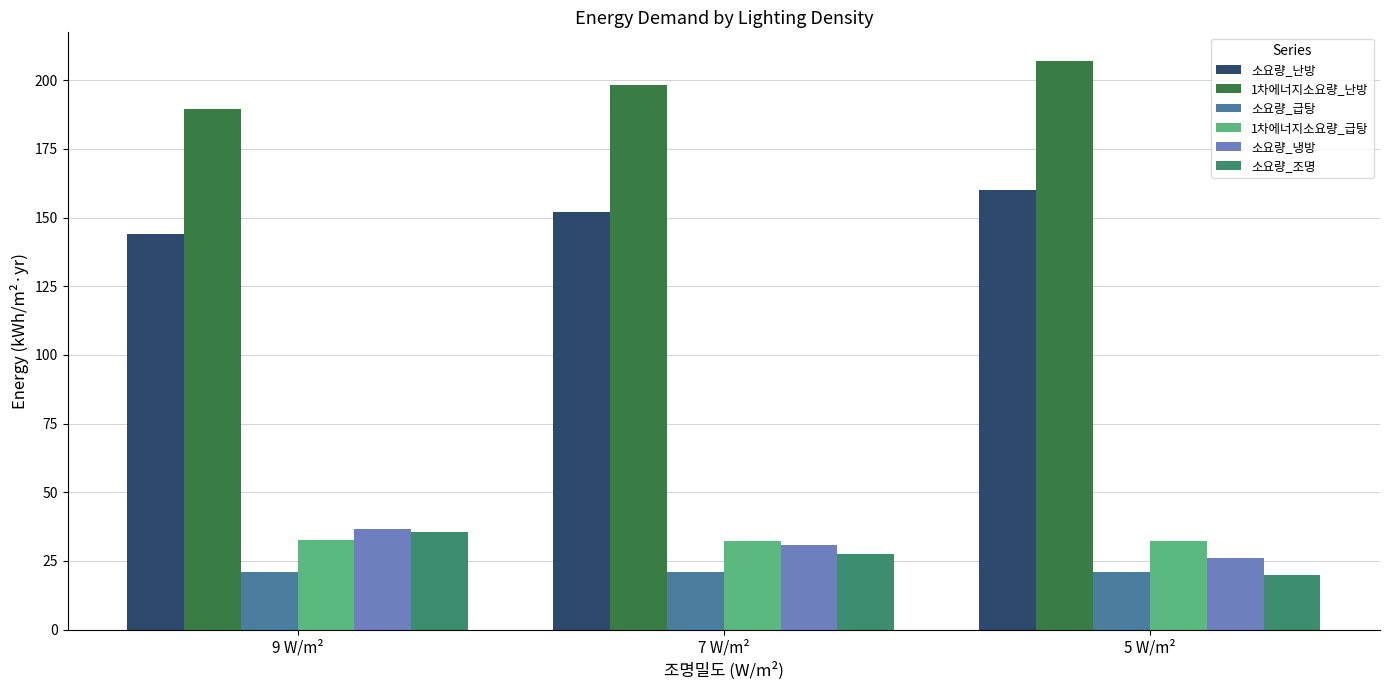

Is the value of 1차에너지소요량_난방 at 7 W/m² greater than the value of 소요량_급탕 at 5 W/m²?

Yes